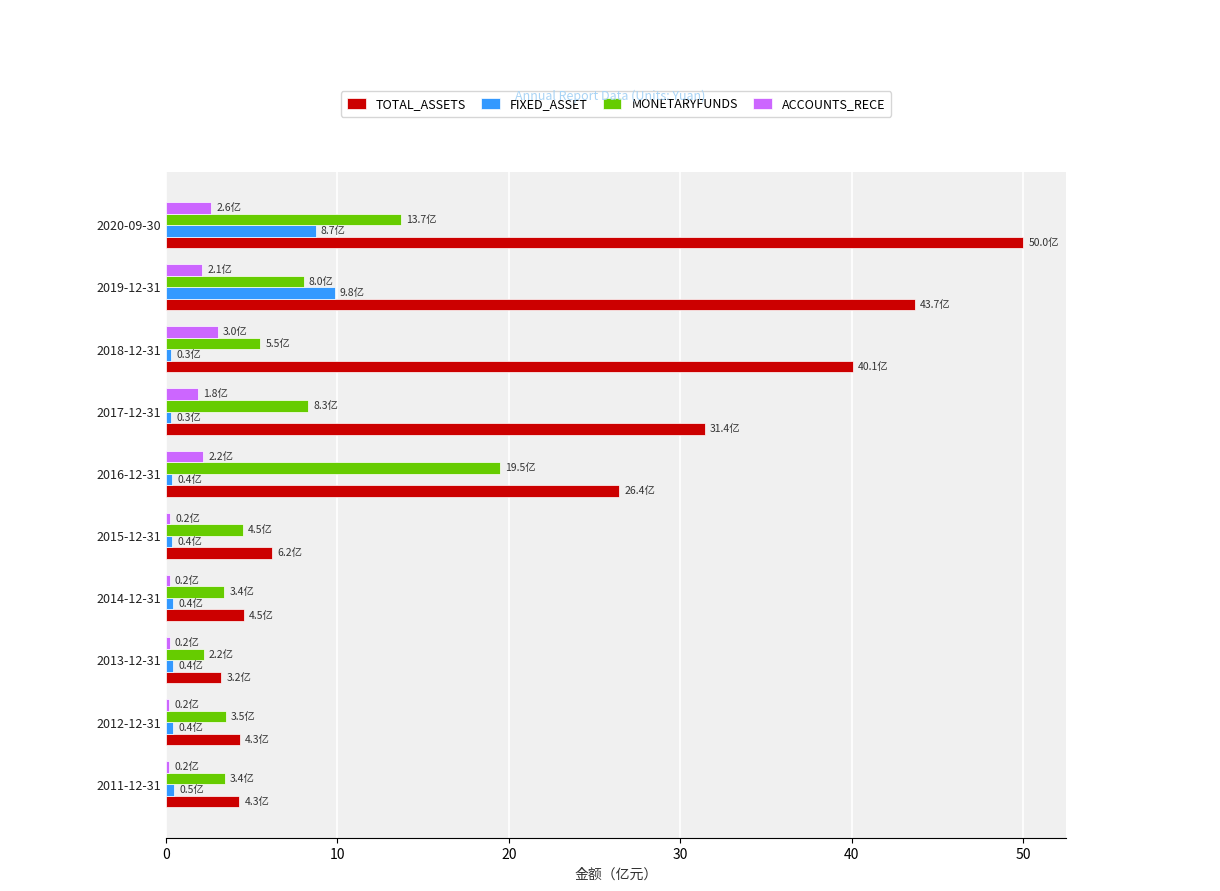

What is the highest value of the MONETARYFUNDS series?

19.5